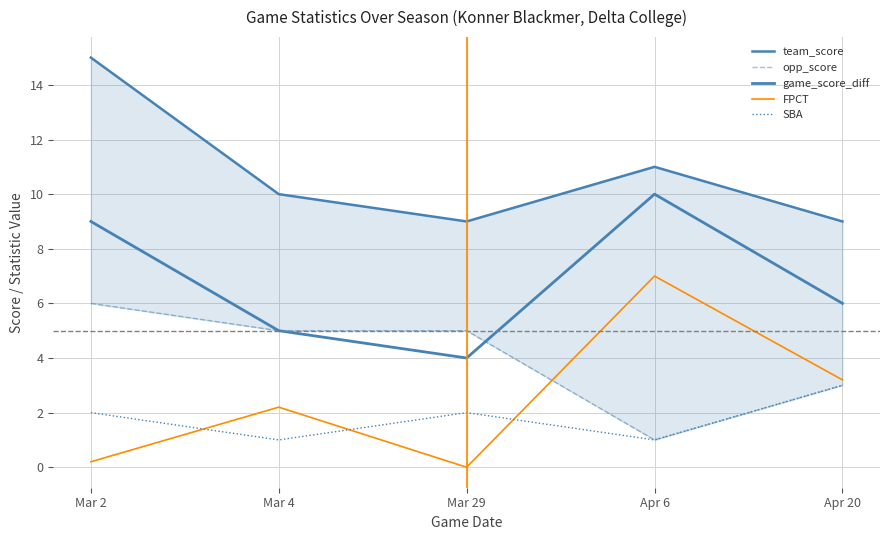

List the labels in order of opp_score value, smallest first.

Apr 6, Apr 20, Mar 4, Mar 29, Mar 2